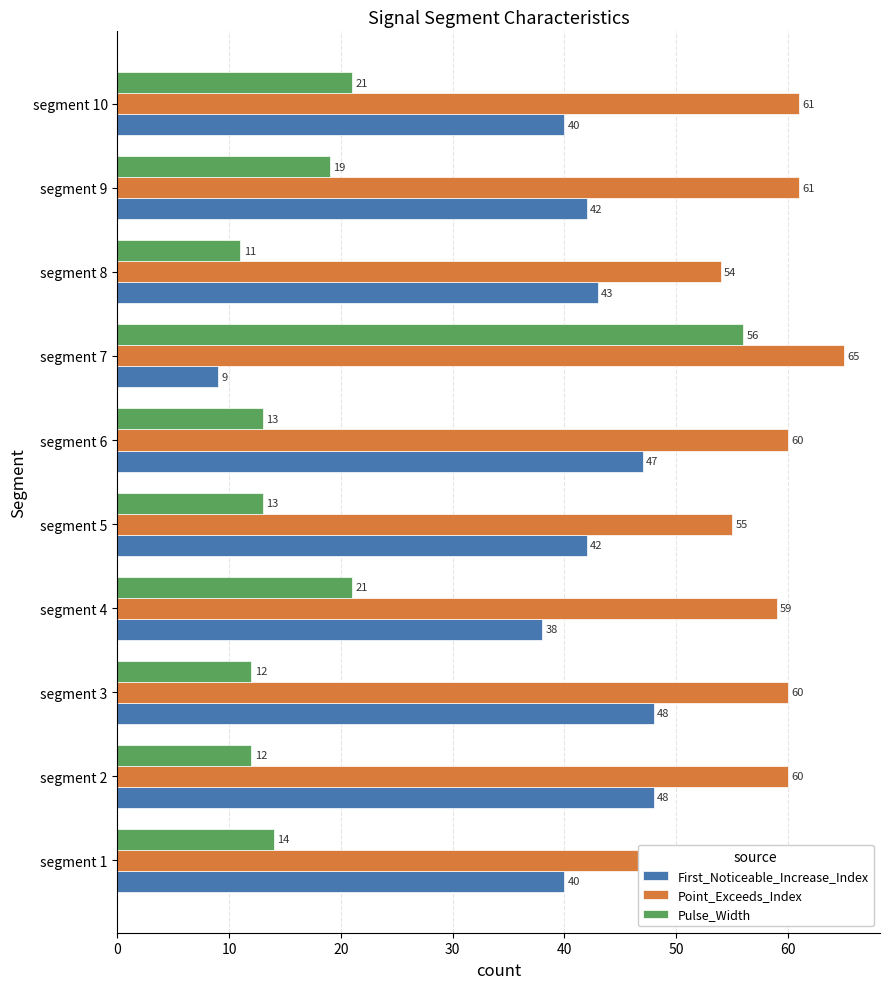

Does the chart contain stacked bars?

No